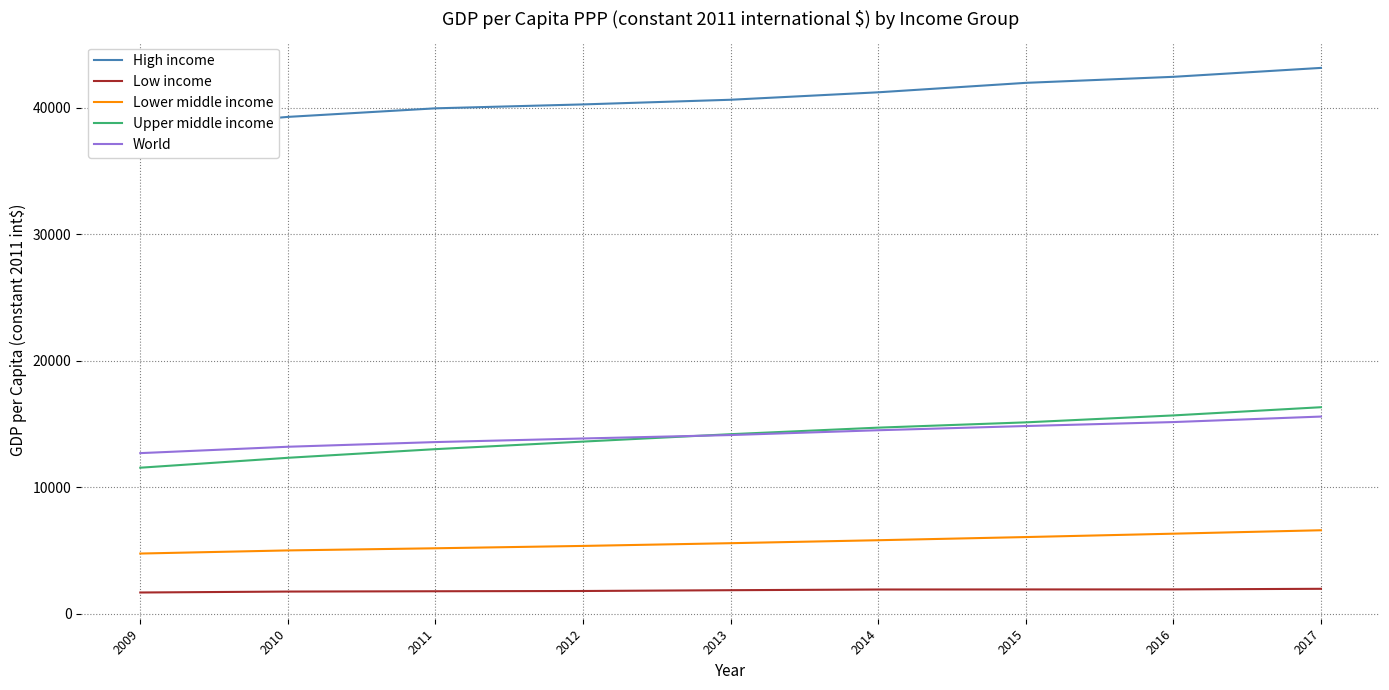

How many lines are shown in the chart?

5